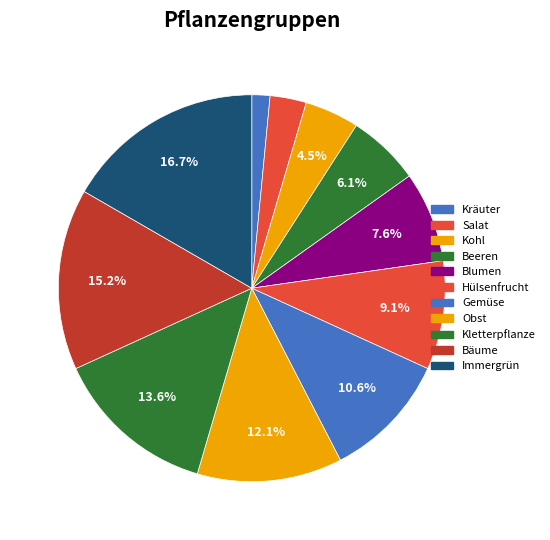

To the nearest percent, what is the difference between the Blumen and Salat slice percentages?

5%